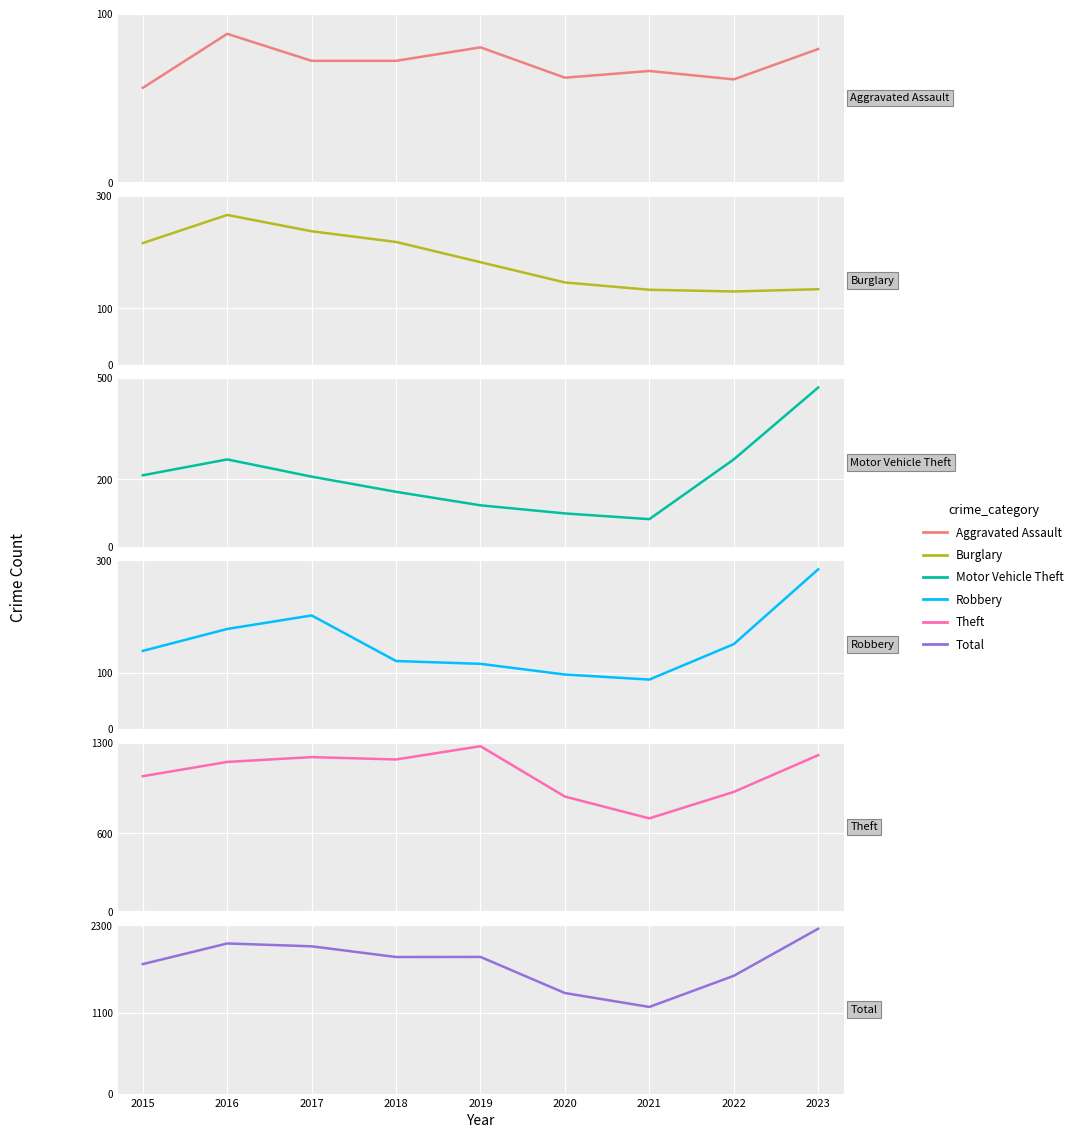

How many values in the Motor Vehicle Theft series exceed 208?

4